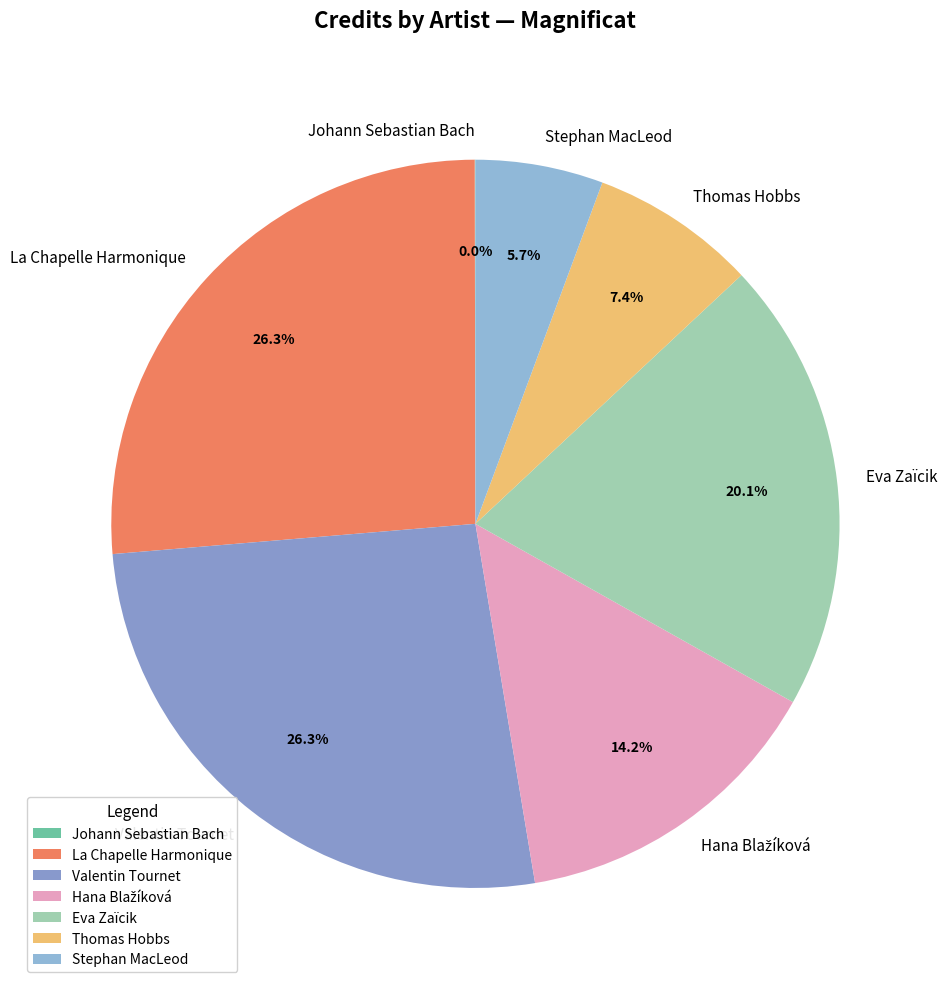

Which has a higher value, La Chapelle Harmonique or Thomas Hobbs?

La Chapelle Harmonique